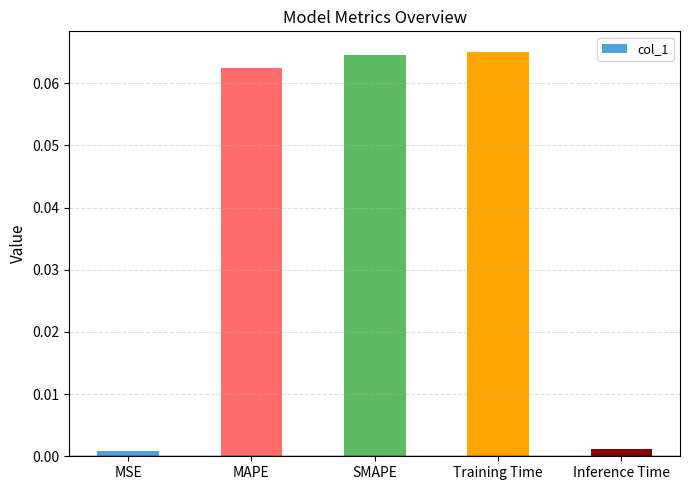

How many categories are shown in the chart?

5